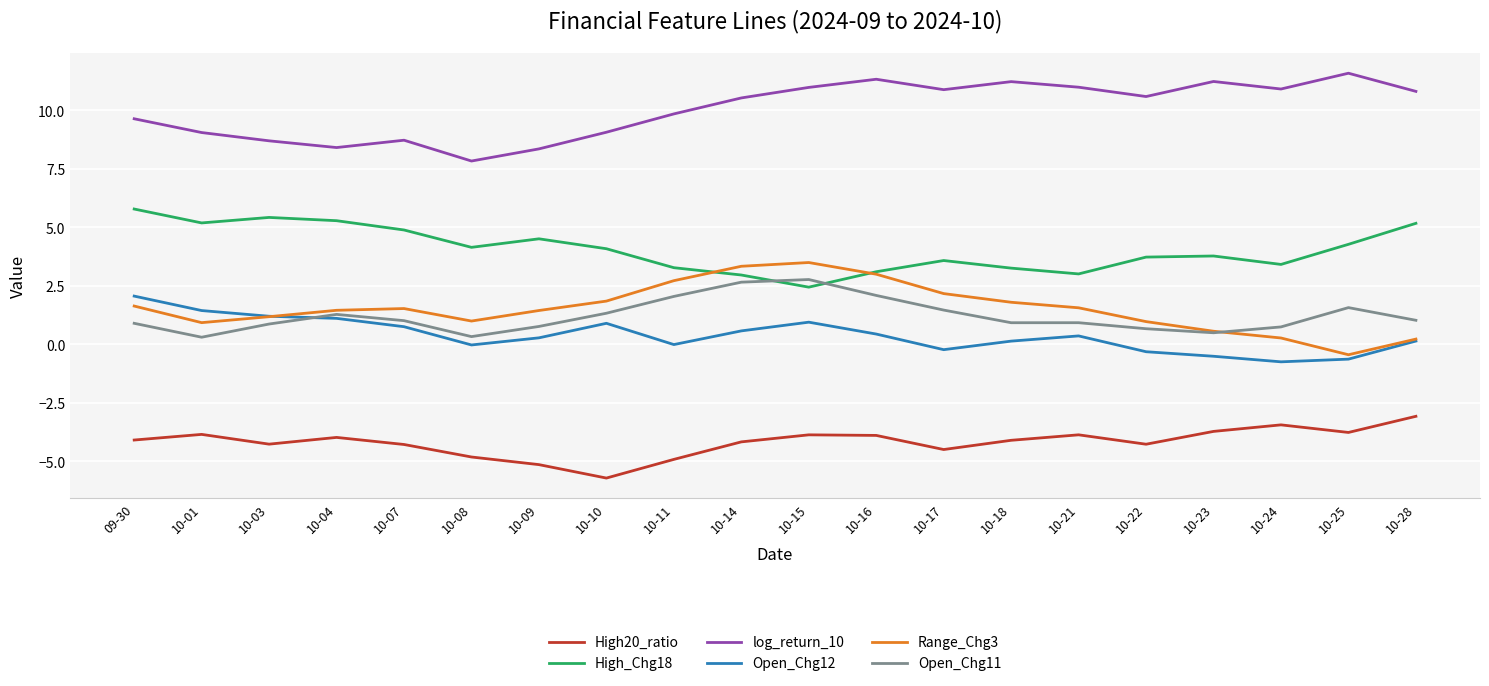

List the series in order of their peak value, highest first.

log_return_10, High_Chg18, Range_Chg3, Open_Chg11, Open_Chg12, High20_ratio